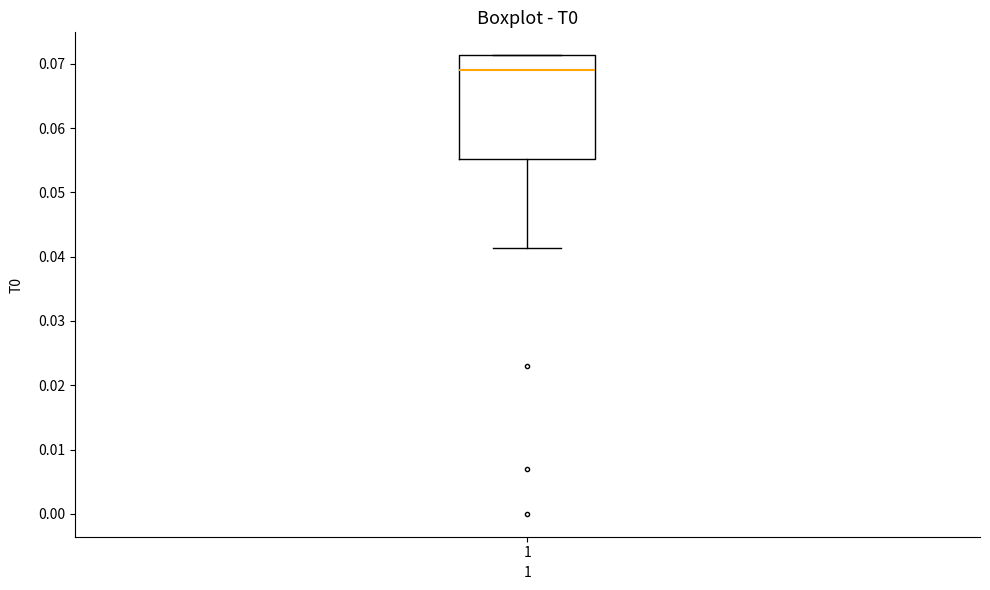

Where does the median line of the box at x = 1 sit on the y-axis? The values are not printed on the chart, so give them approximately, as read against the axis.

0.069